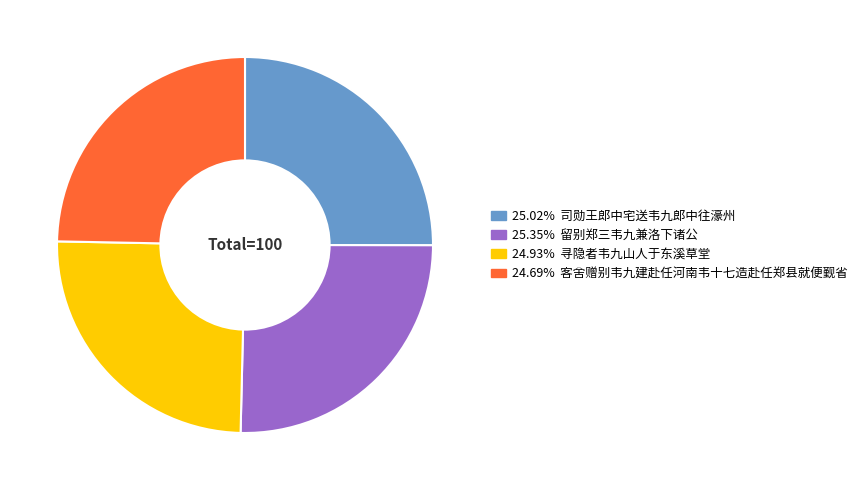

Is there a majority slice in this chart?

No